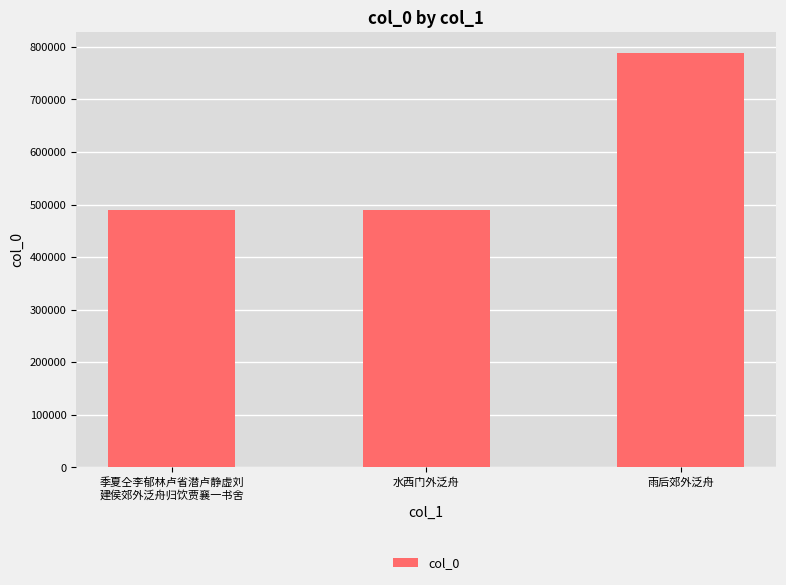

The value at 水西门外泛舟 is 489131. True or false?

True